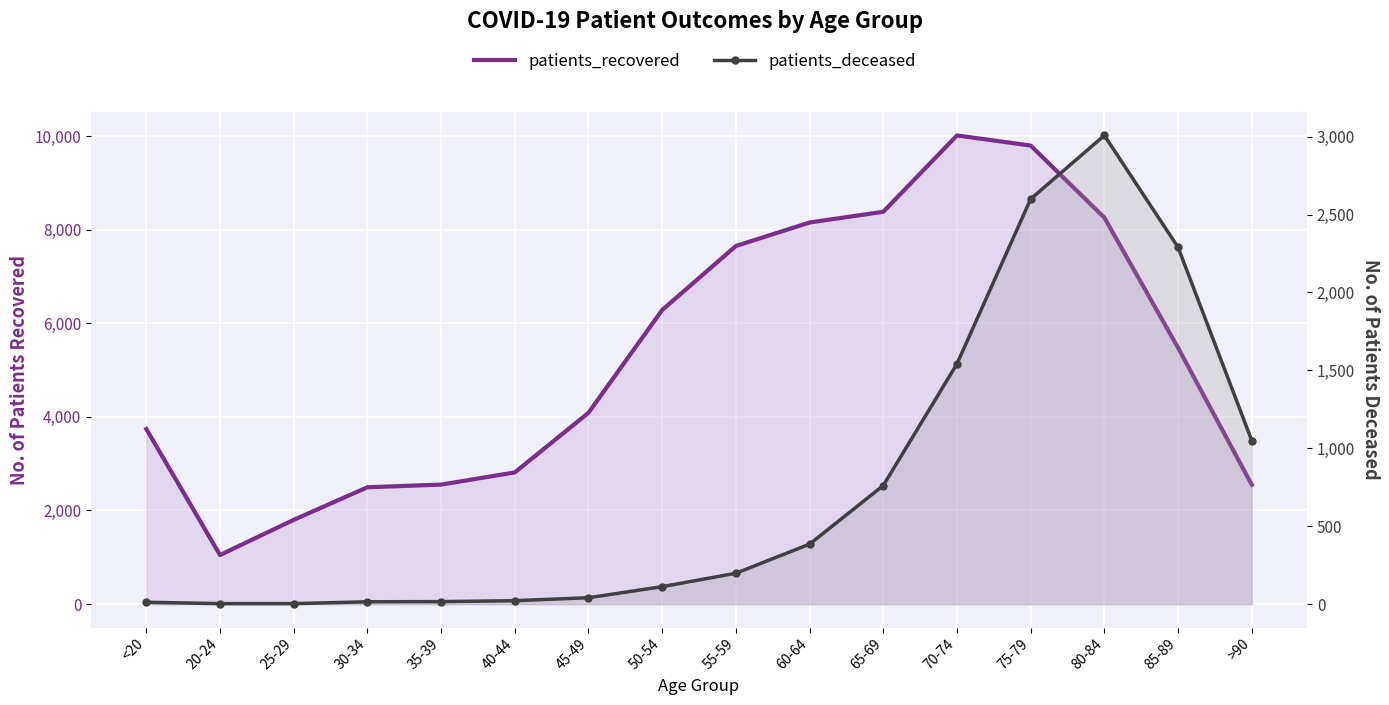

Reading right to left, transcribe all the data shown in this chart.

patients_recovered: 2551	5476	8256	9796	10012	8381	8152	7650	6283	4087	2813	2553	2496	1800	1049	3741
patients_deceased: 1050	2290	3008	2600	1542	761	385	198	112	41	22	16	15	3	3	12